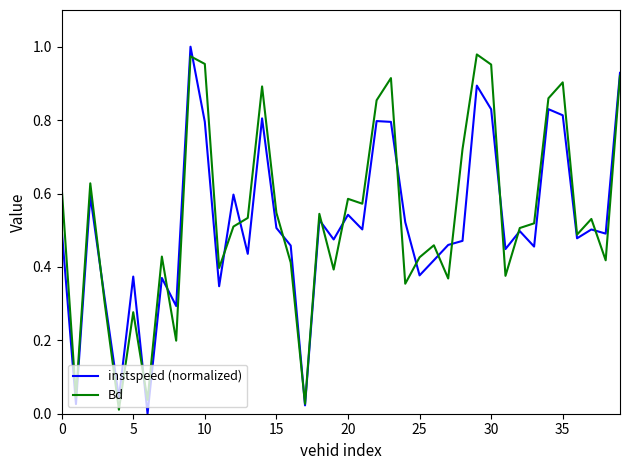

Which category has the highest value across all series?

9